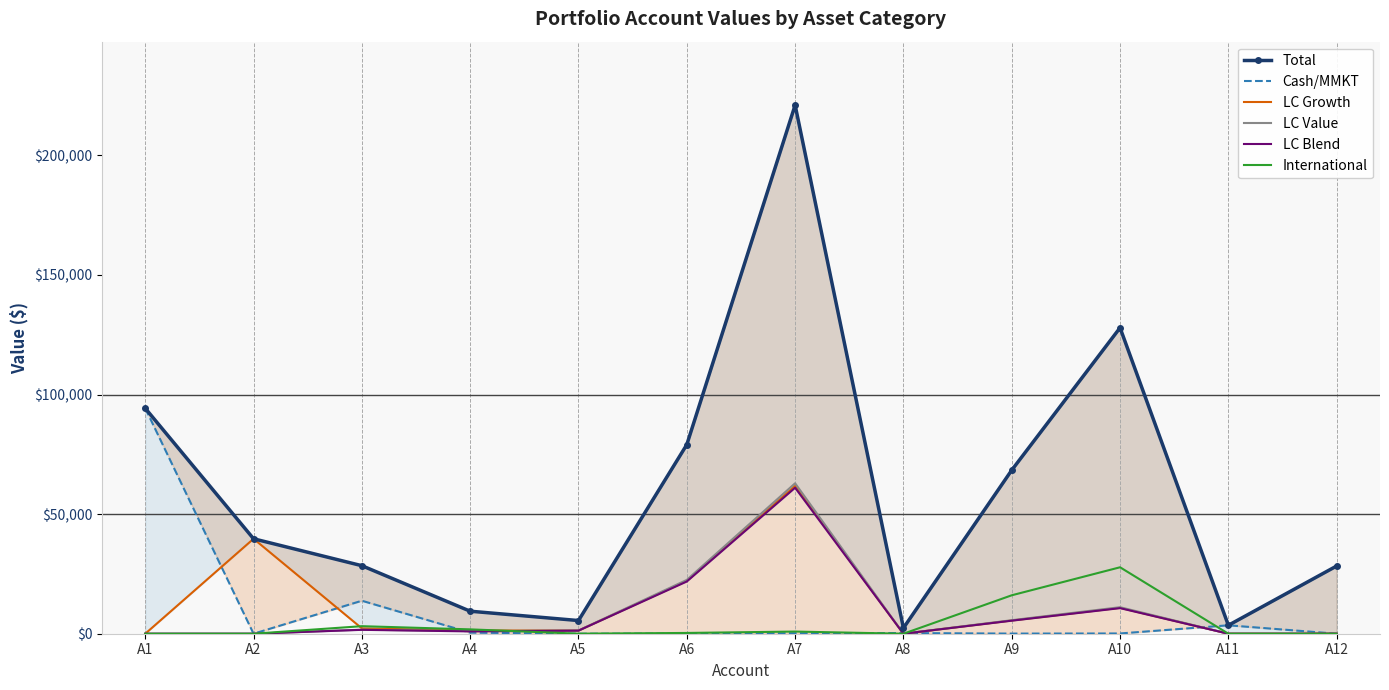

True or false: International has a value of 0.0 at A8.

True